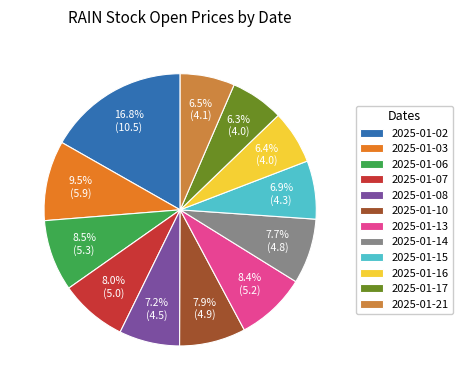

To the nearest percent, what is the difference between the largest and smallest slice percentages?

10%